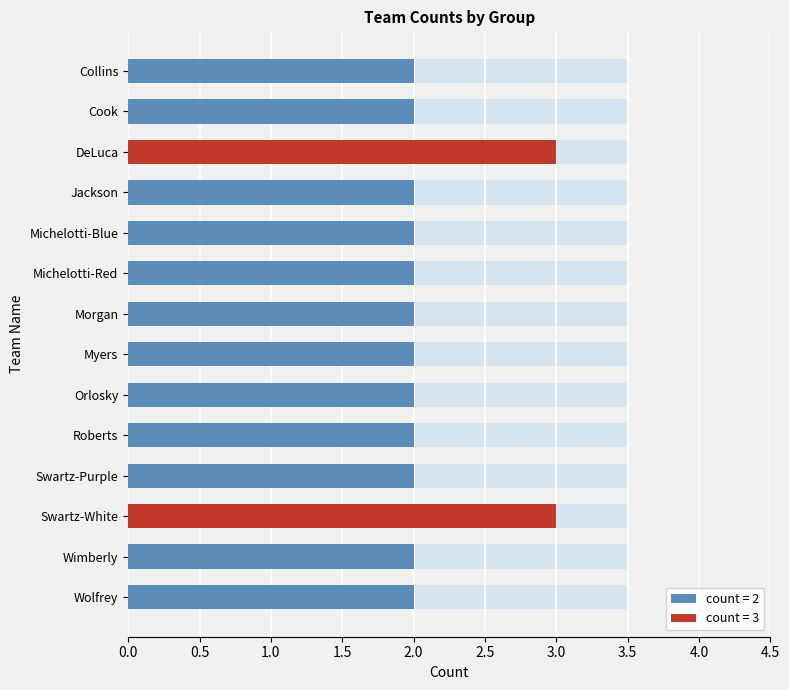

What is the maximum value shown in the chart?

3